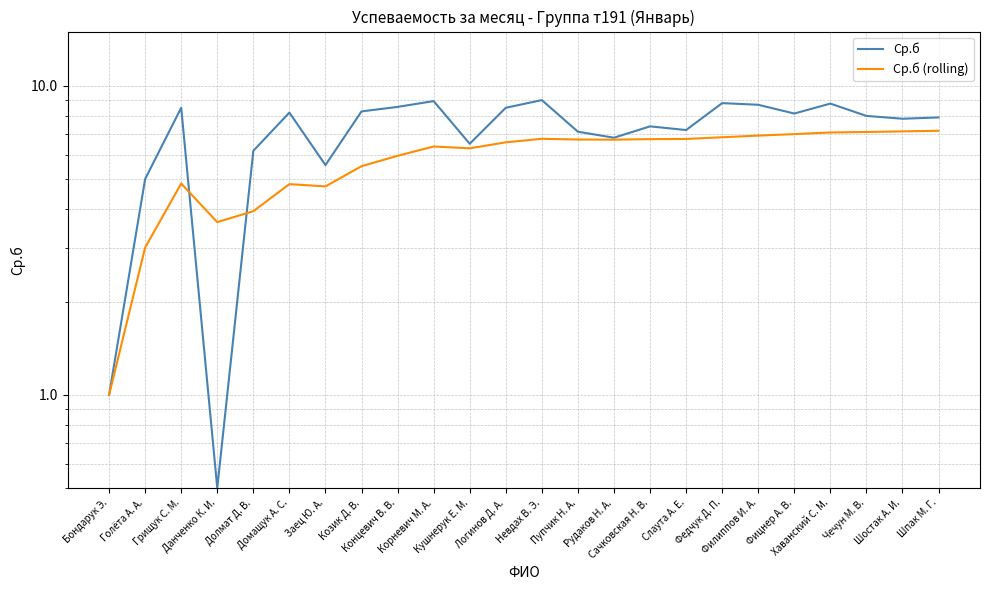

Is the value of Ср.б at Логинов Д. А. greater than the value of Ср.б (rolling) at Филиппов И. А.?

Yes